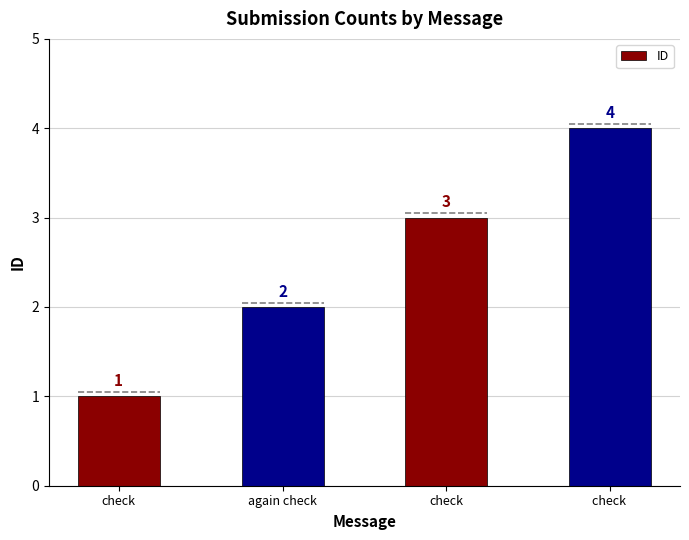

Rank the categories by value from highest to lowest.

check , check, again check, check